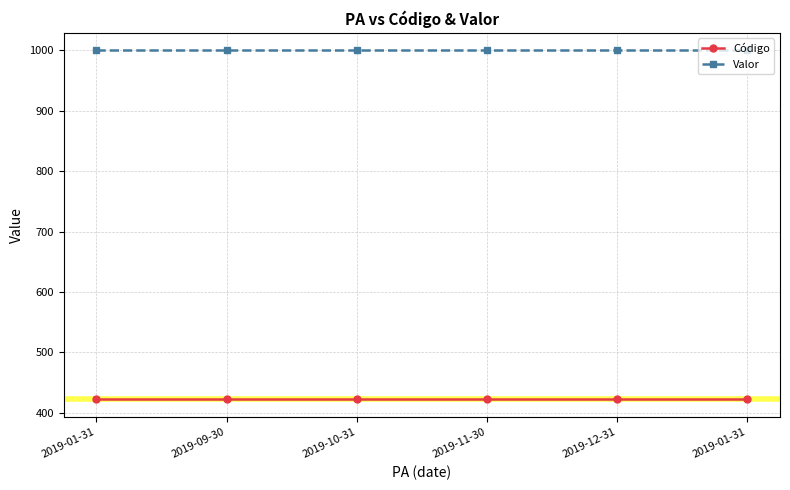

Count the number of data series in this chart.

2